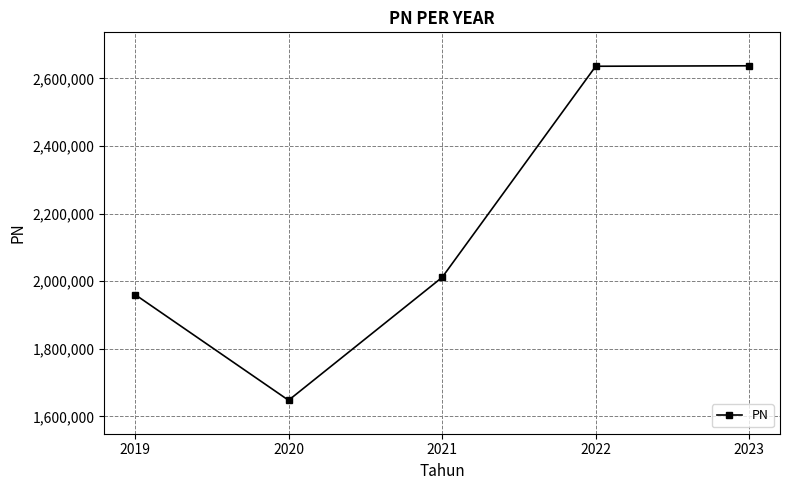

Count the number of values greater than 2011347.

3